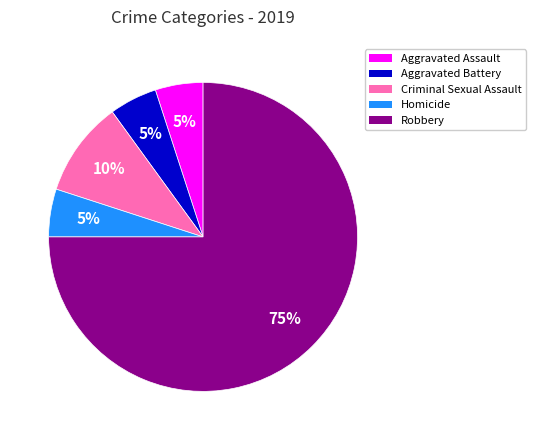

What is the largest slice in the pie chart?

Robbery